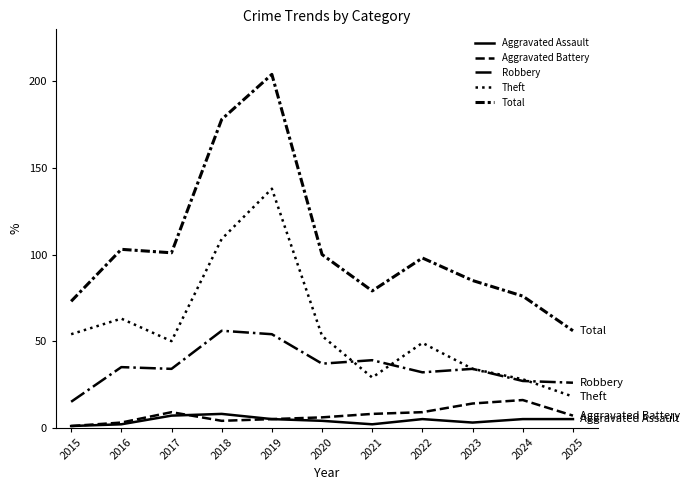

What is the value of the Aggravated Battery point at the 10th from the left?

16